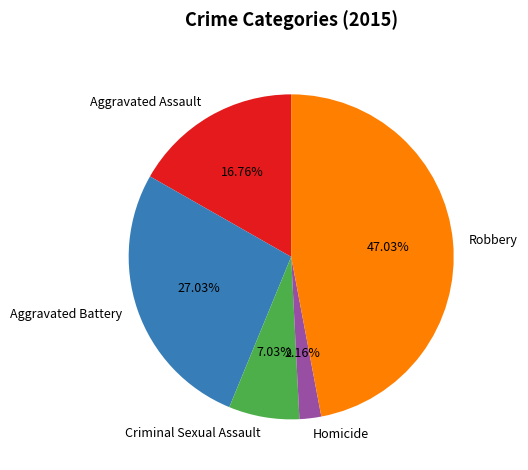

How much of the chart is everything except Aggravated Assault?

83.2%